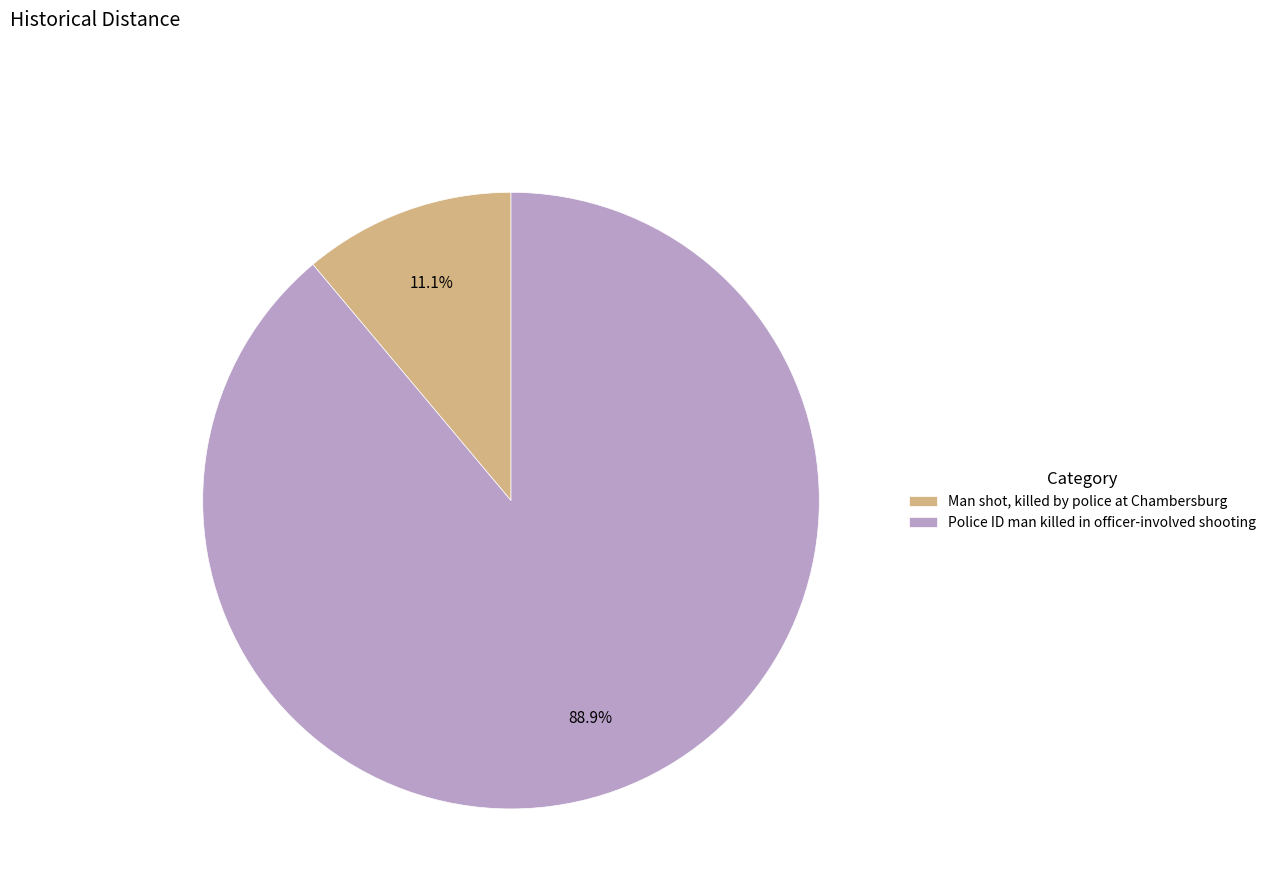

What percentage is the Police ID man killed in officer-involved shooting slice, to the nearest percent?

89%